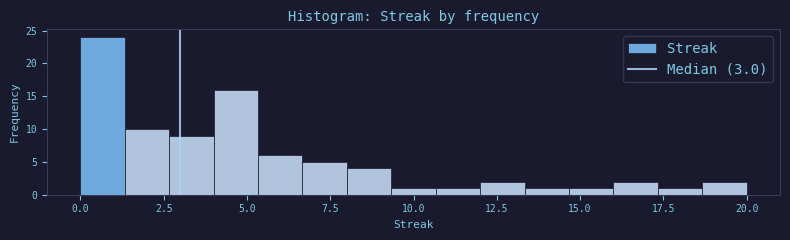

Read against the x-axis, roughly where is the centre of the tallest bar?

0.5